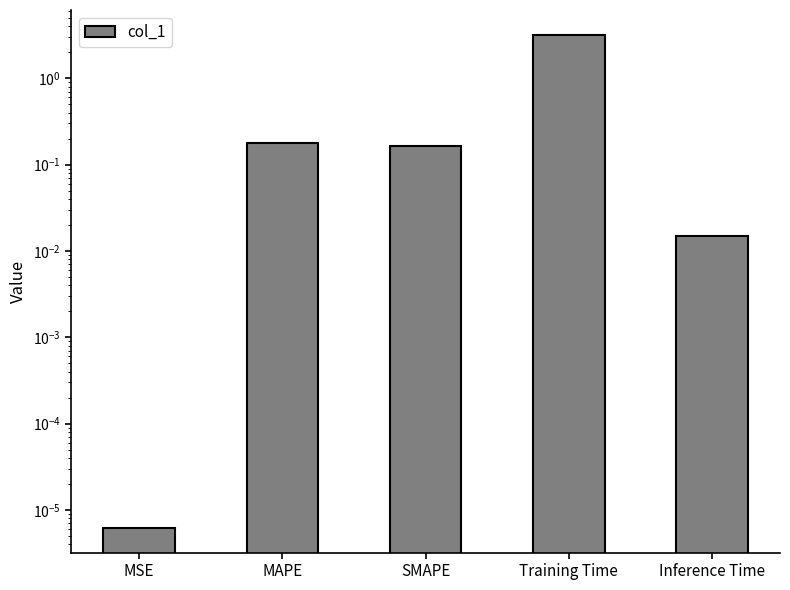

Reading left to right, transcribe all the data shown in this chart.

0.0	0.2	0.2	3.2	0.0